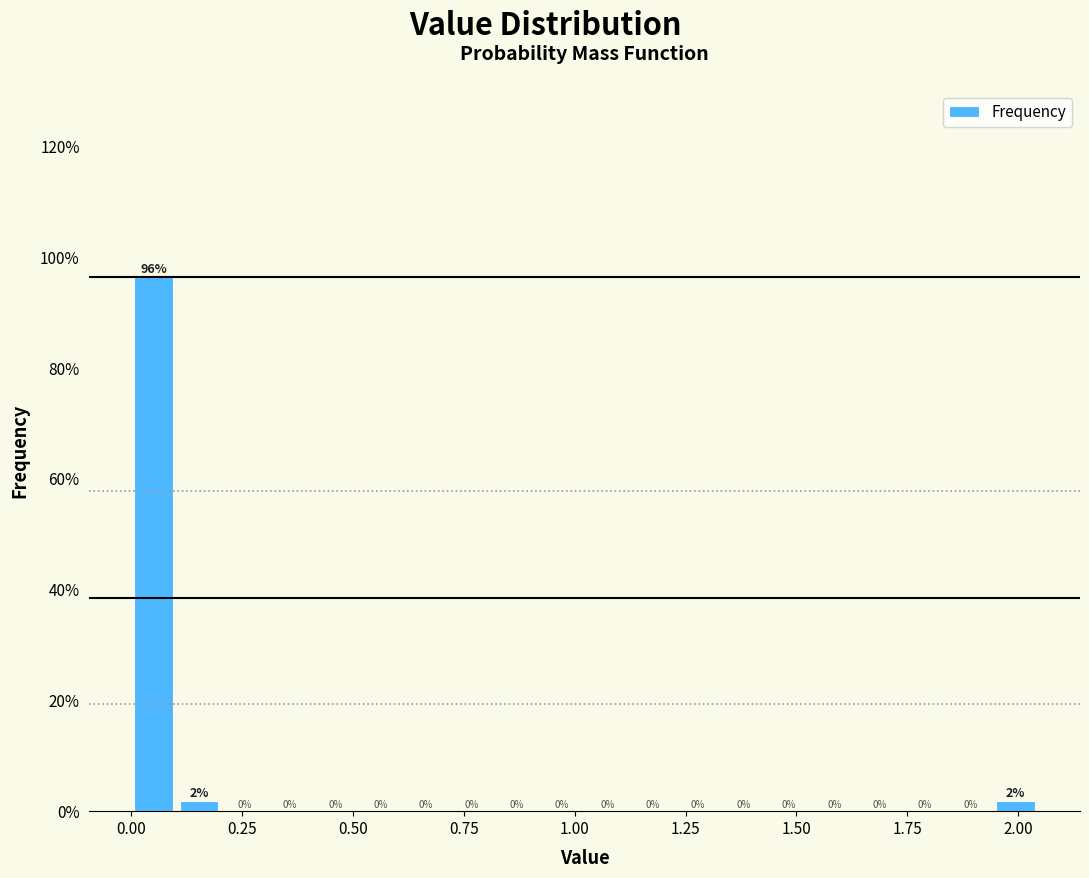

Read against the x-axis, roughly where is the centre of the tallest bar?

0.05